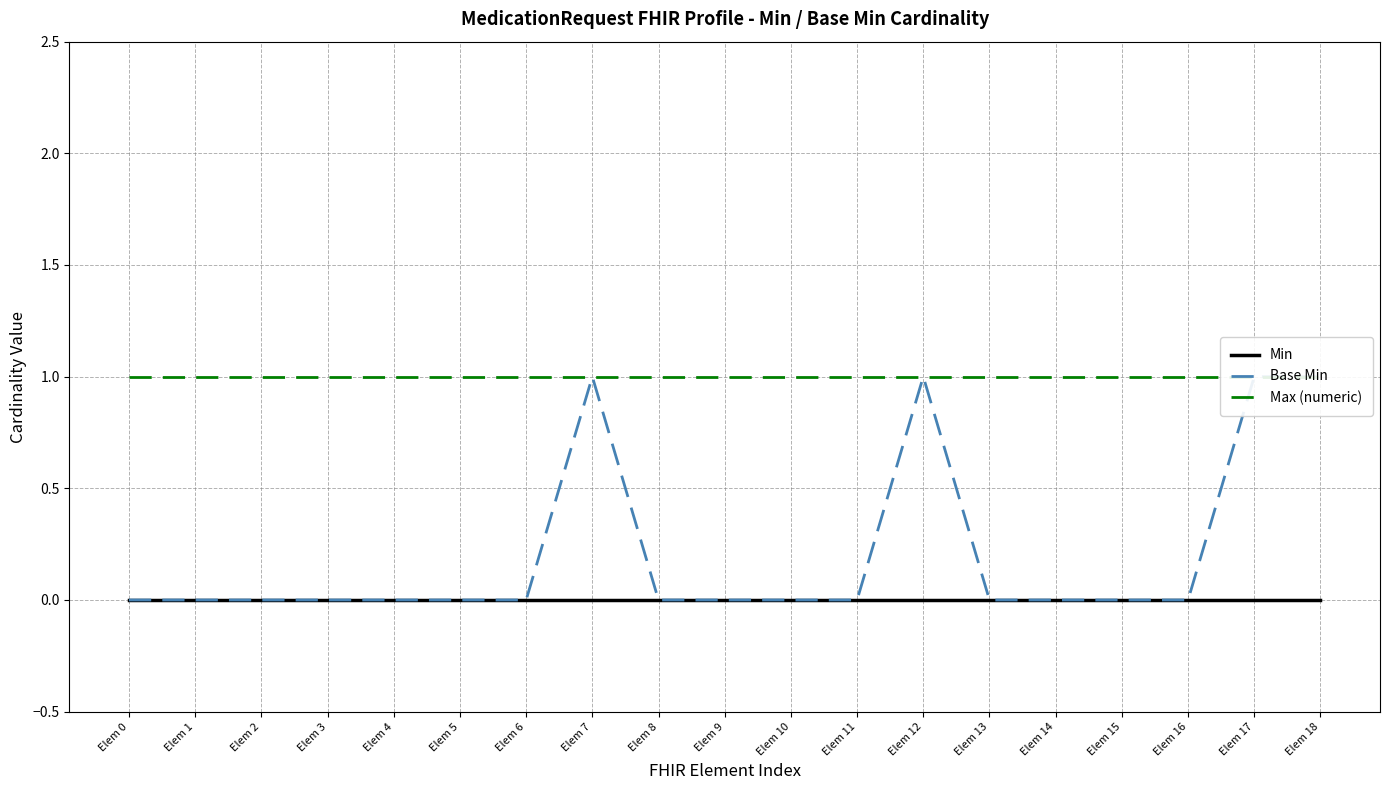

Rank the series by their maximum value, from highest to lowest.

Base Min, Max (numeric), Min